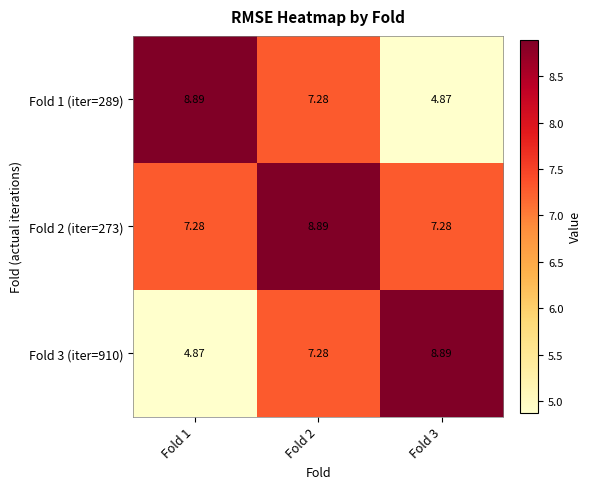

How many categories are shown in the chart?

3